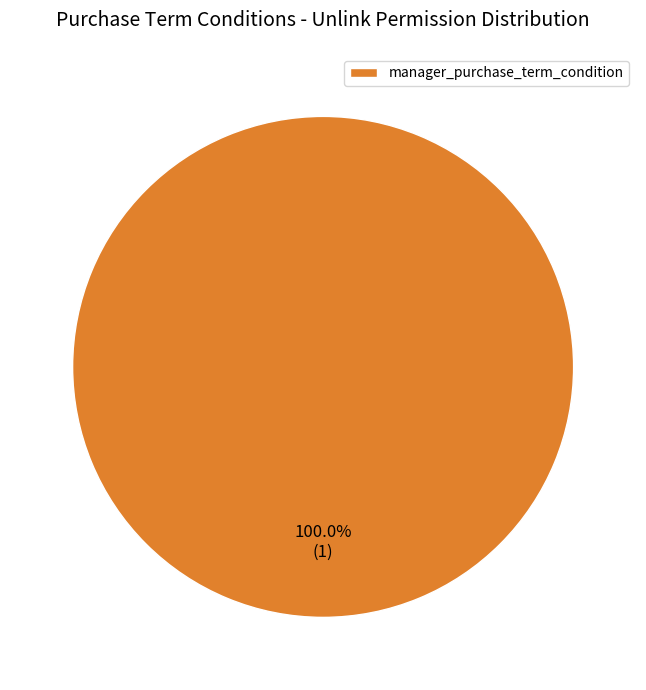

Which category accounts for the majority?

manager_purchase_term_condition